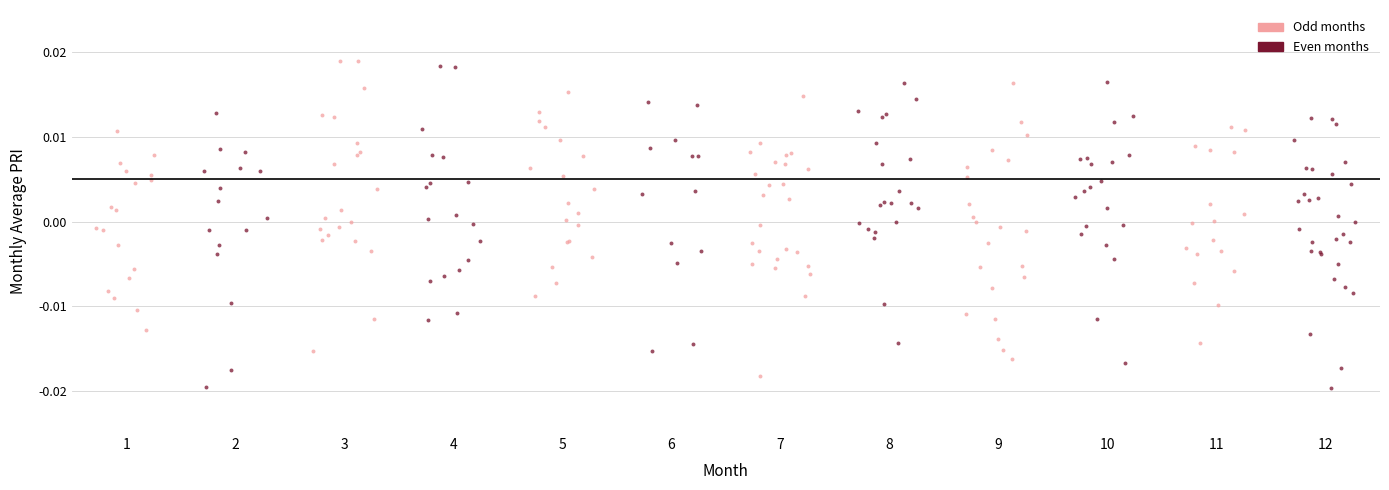

Which series reaches the minimum Y coordinate?

Even months